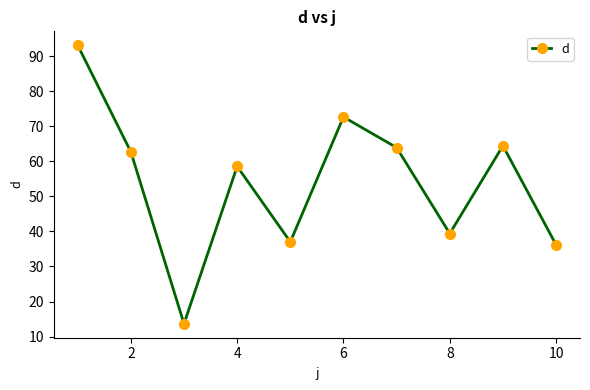

True or false: the data has more than 0 interior local peaks.

True